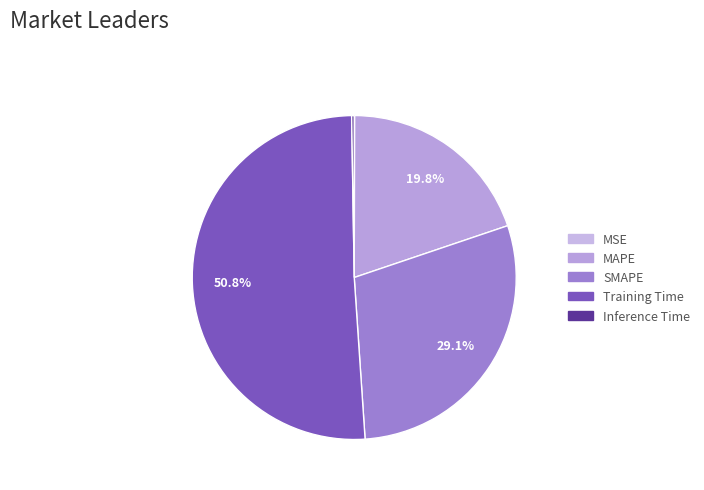

Count the number of slices in the pie.

5